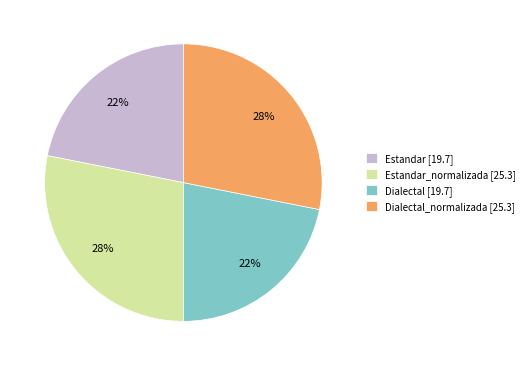

To the nearest percent, what portion does Estandar_normalizada [25.3] represent?

28%